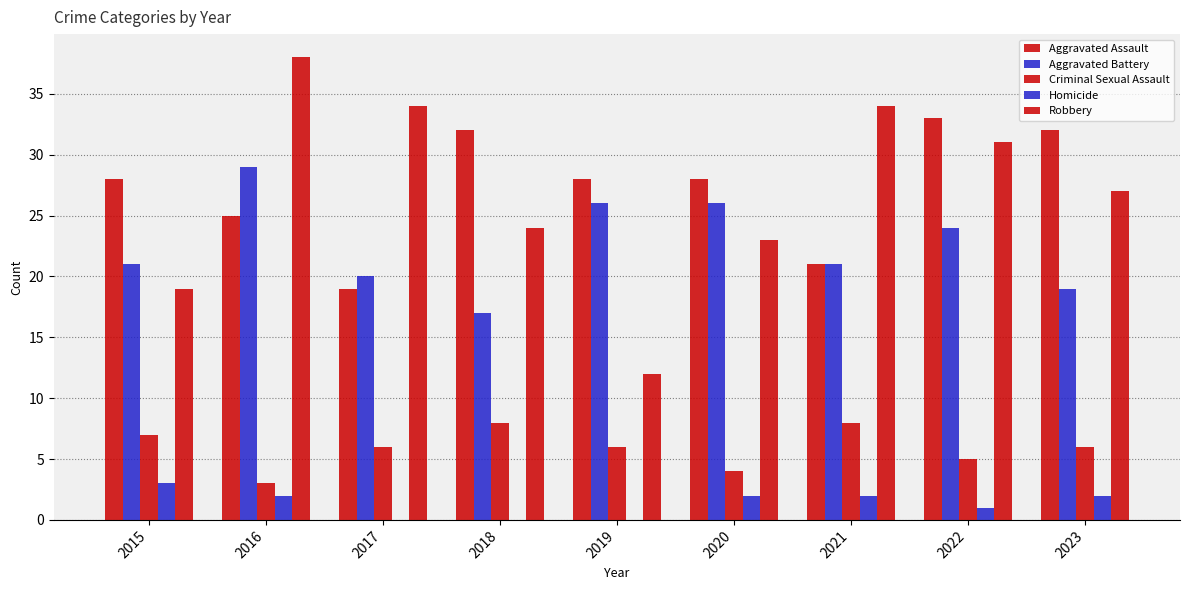

At how many categories does at least one series exceed 27?

9